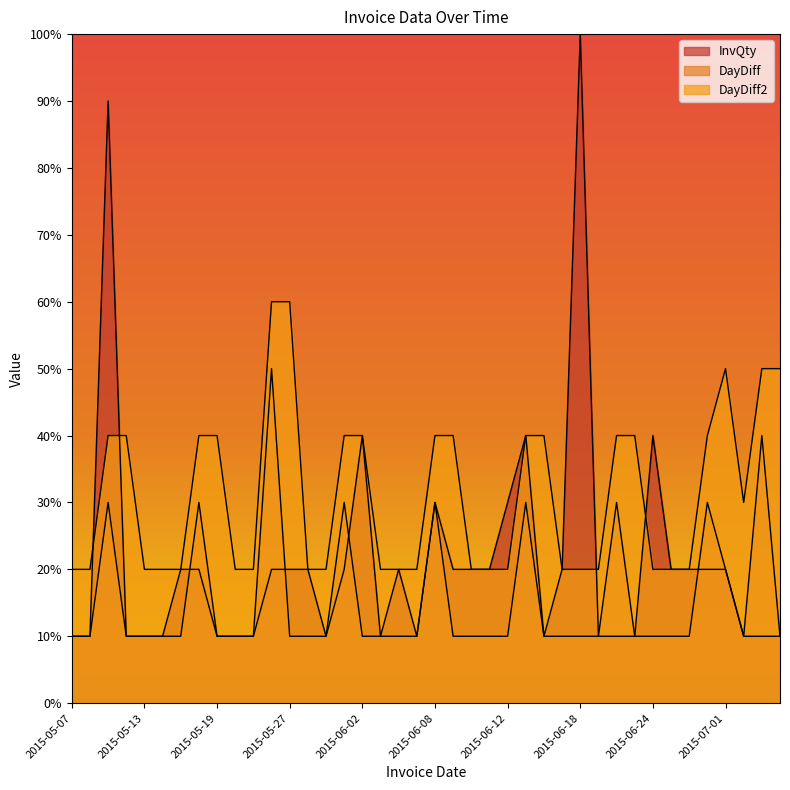

At 2015-06-09, list the series in order from largest to smallest.

DayDiff2, InvQty, DayDiff